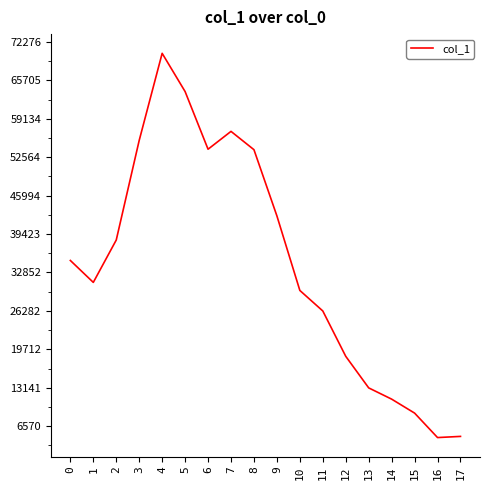

What is the average value?

34358